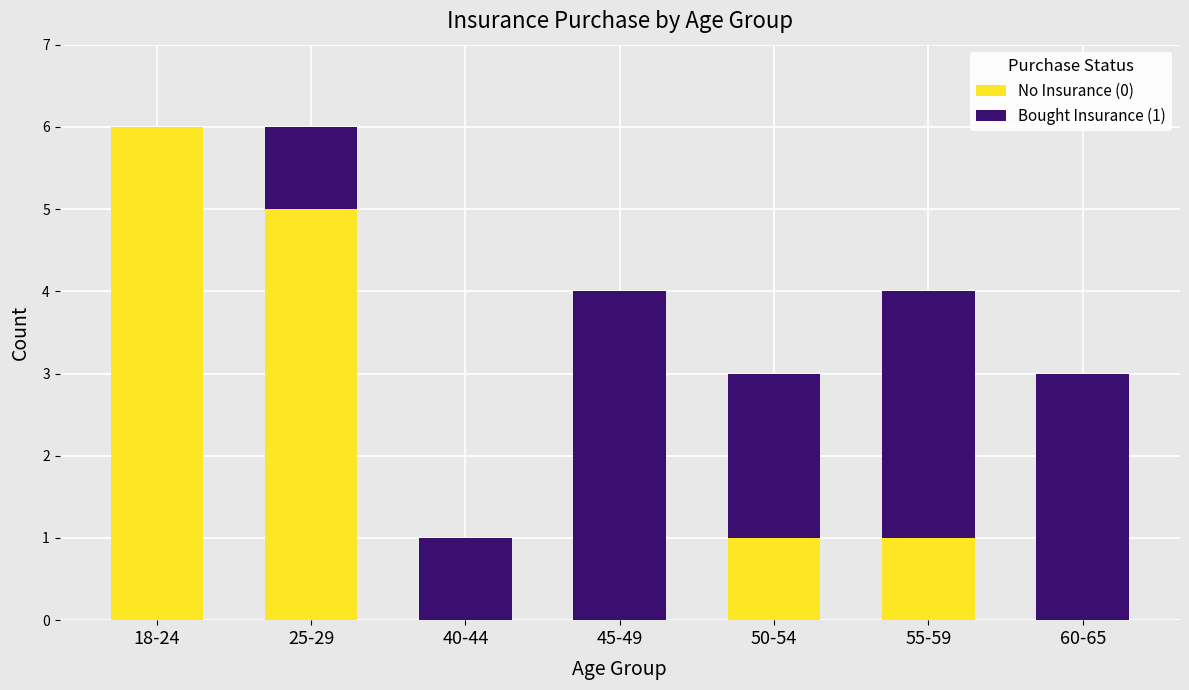

What is the total value across all series at 18-24?

6